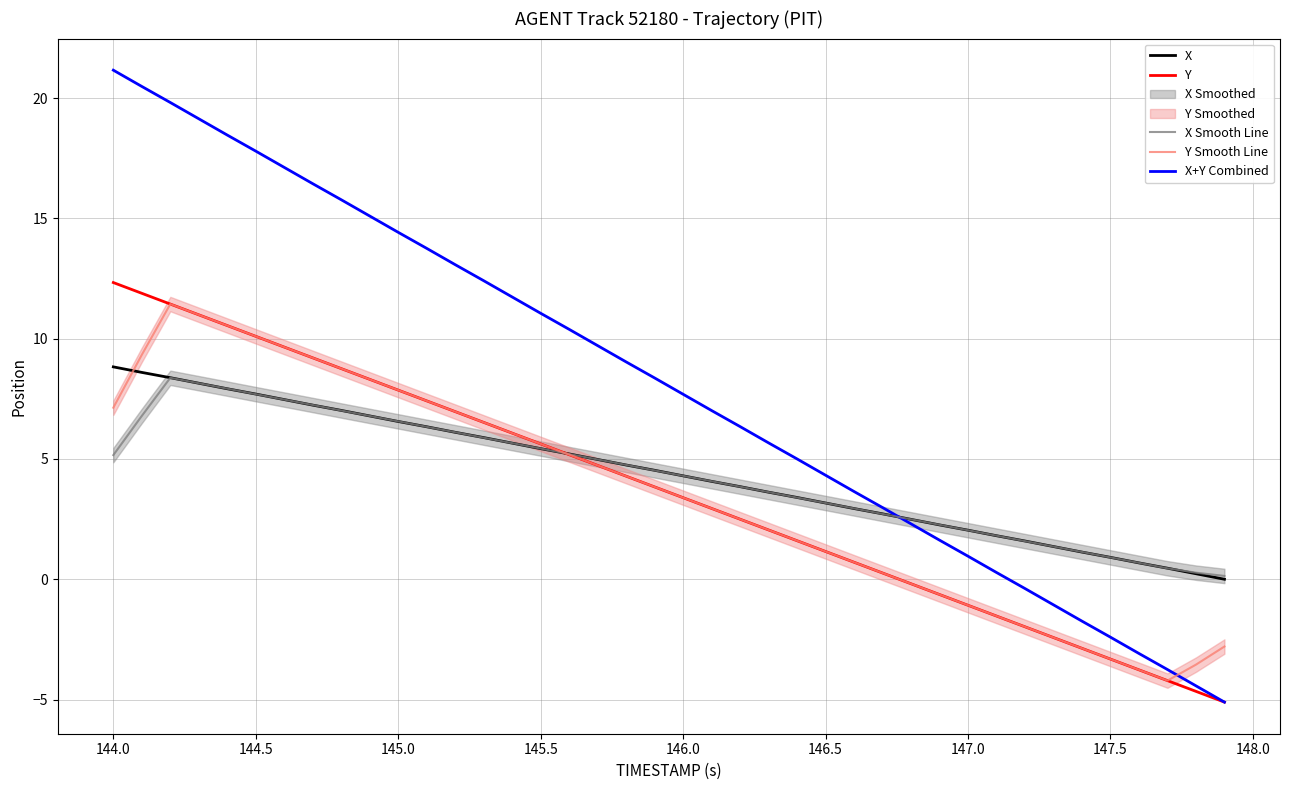

The X series shows 1.9 at 146.0. True or false?

False